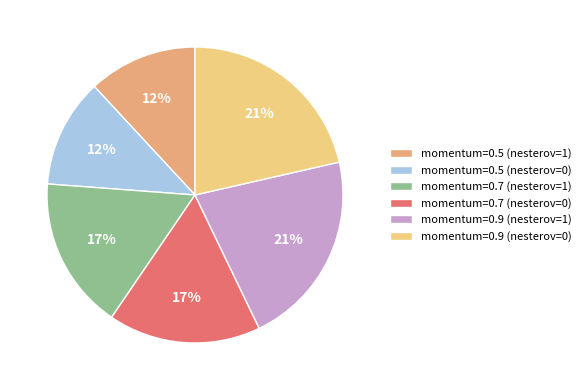

Do momentum=0.5 (nesterov=0) and momentum=0.7 (nesterov=0) together represent more than half of the pie?

No